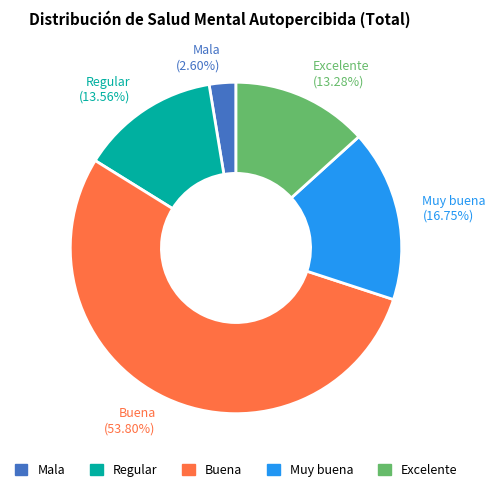

To the nearest percent, what percentage of the pie is Mala?

3%